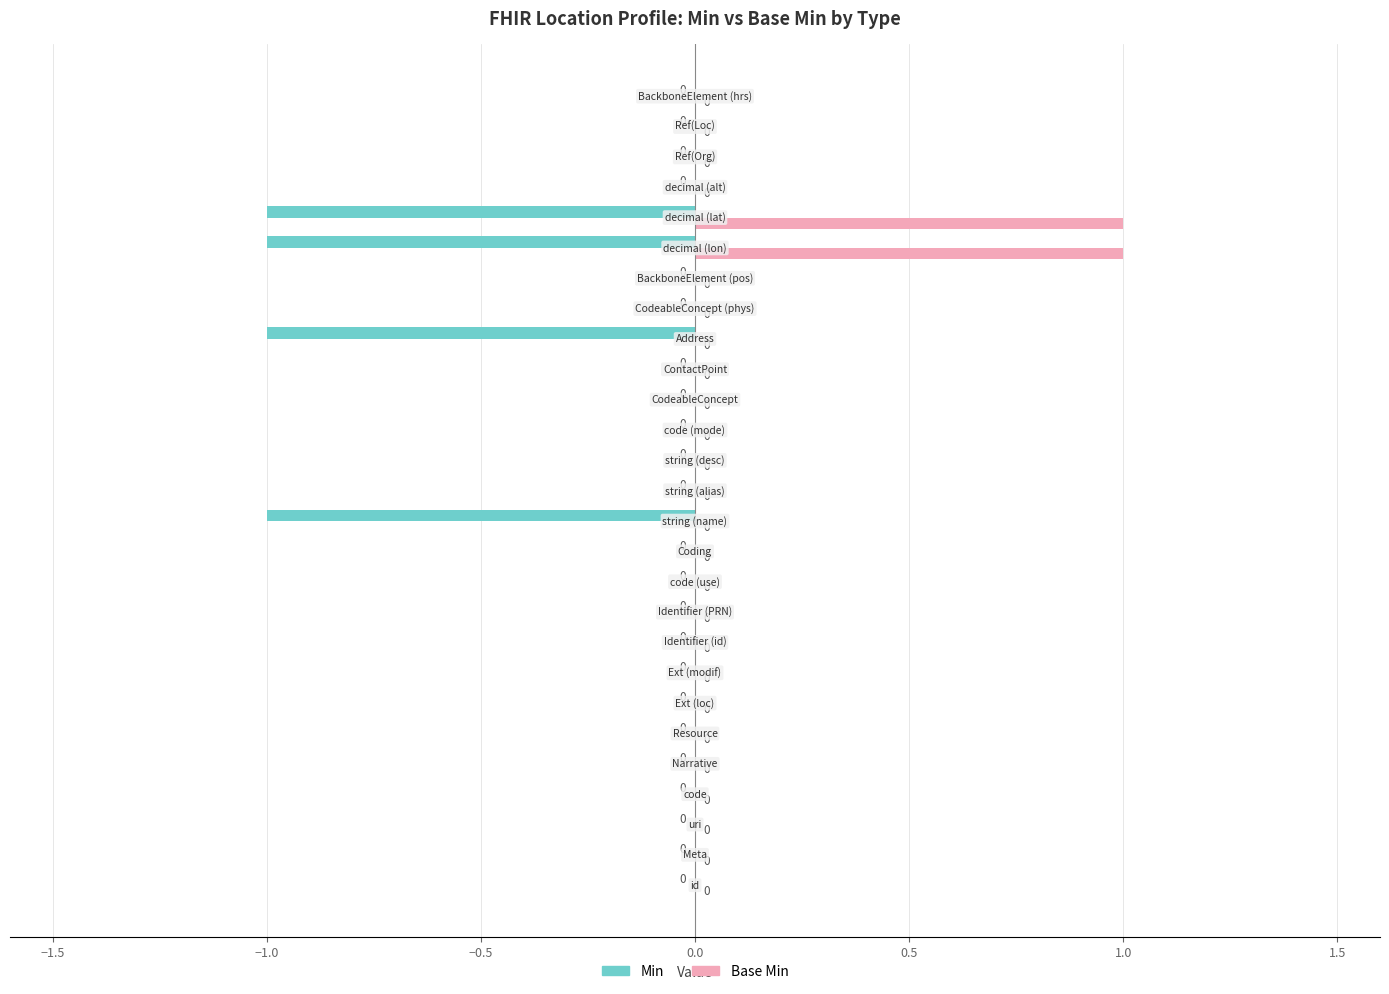

Which series has the largest total across all categories?

Base Min